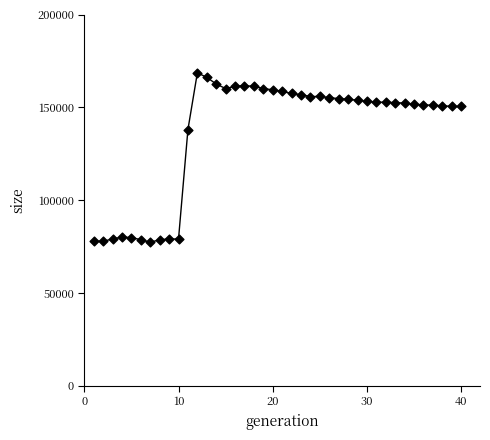

What Y value in the scatter plot is closest to 122996?

138072